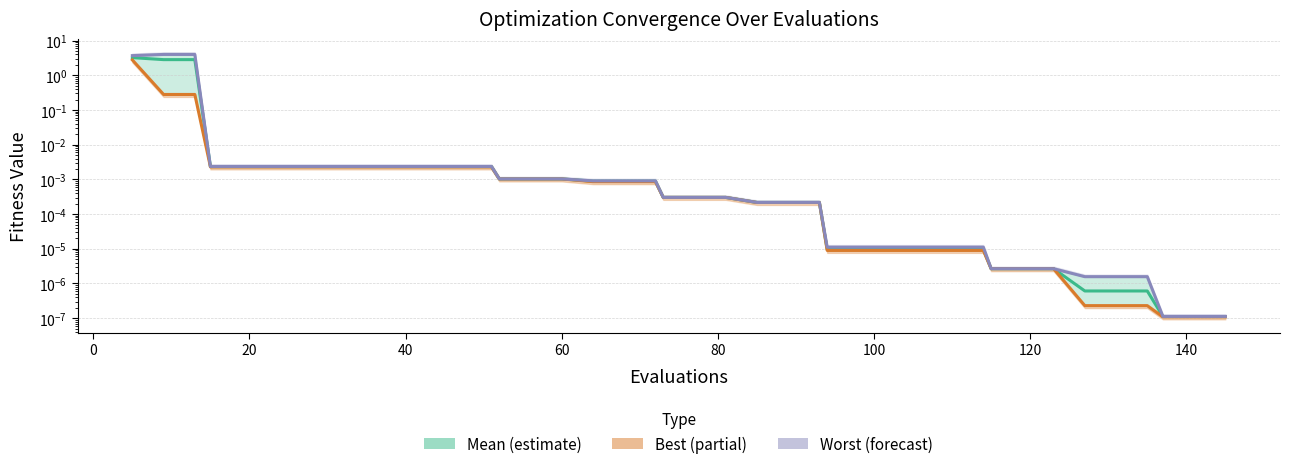

True or false: Mean has more than 2 points higher than both neighbors.

False